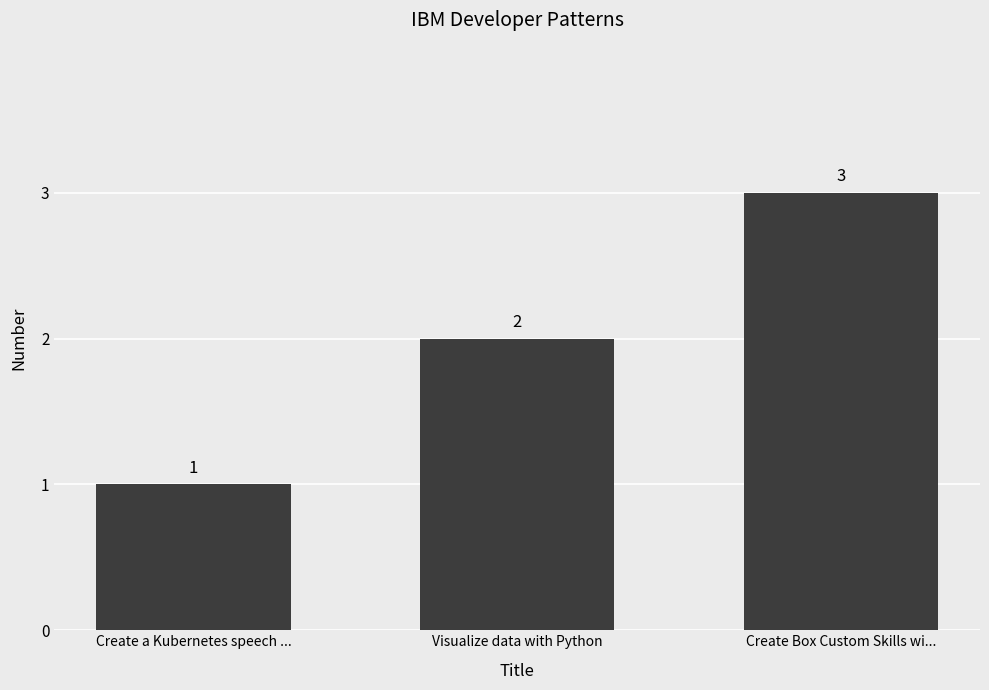

What is the label of the 2nd bar from the left?

Visualize data with Python